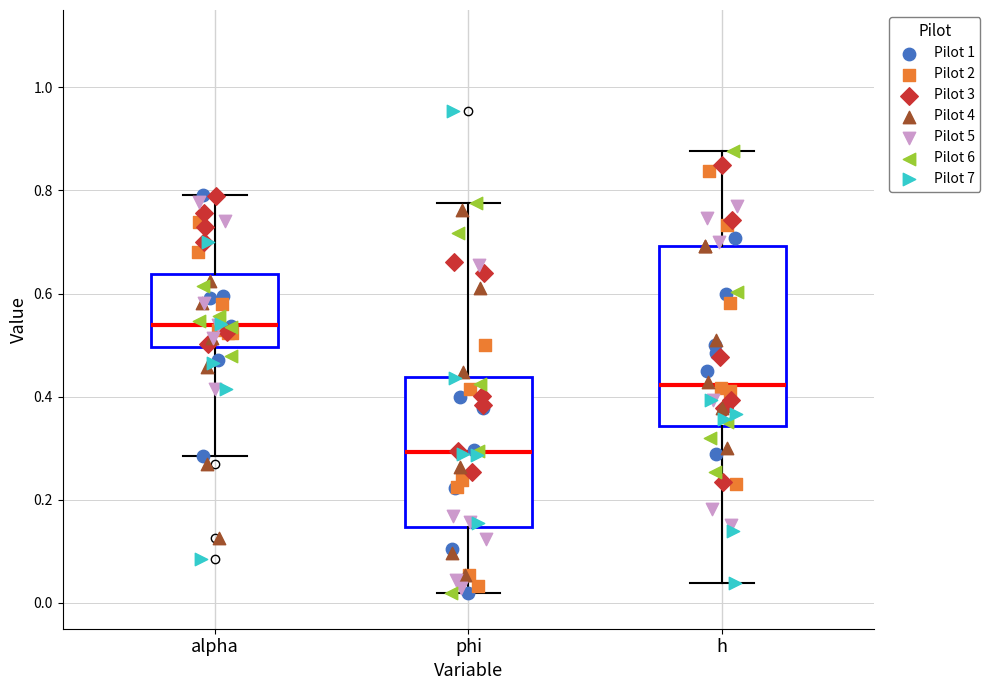

Where does the median line of the box for h sit on the y-axis? The values are not printed on the chart, so give them approximately, as read against the axis.

0.42